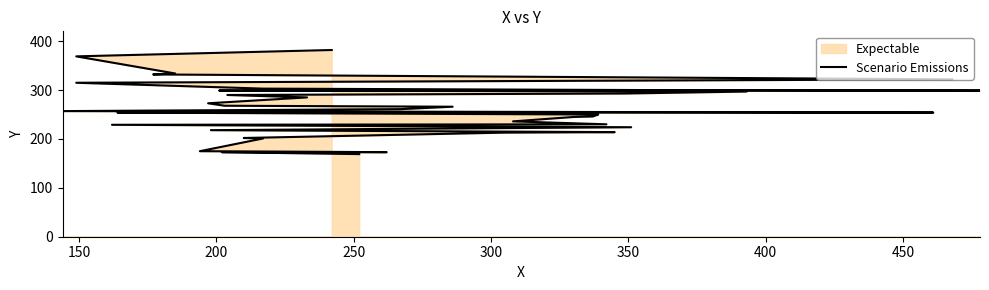

What is the difference between the maximum and second lowest values?

209